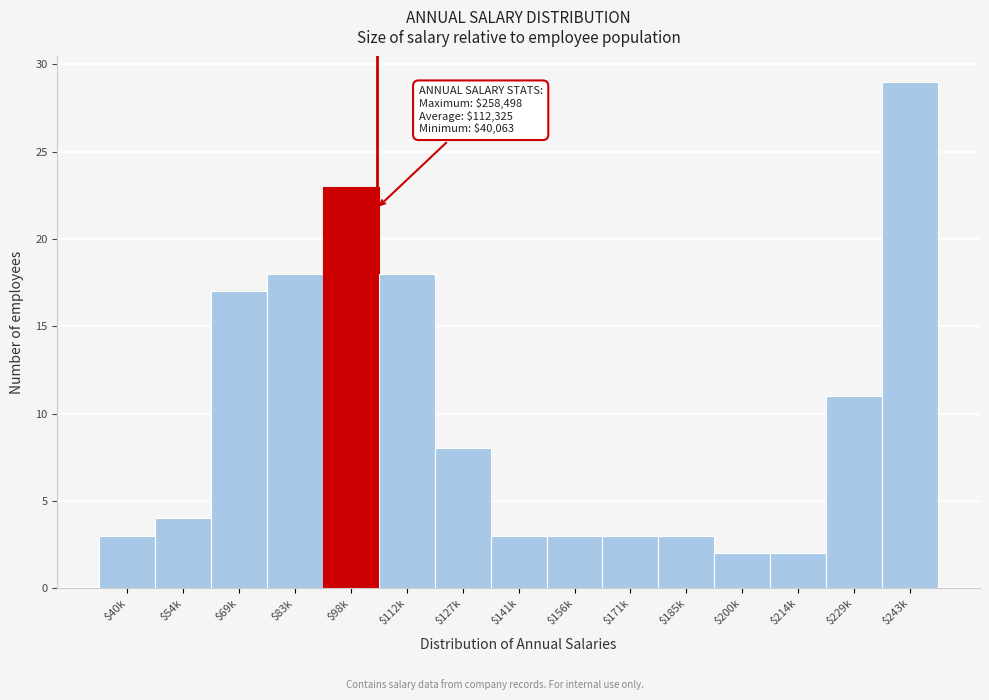

Reading left to right, list all the values displayed in this chart.

3	4	17	18	23	18	8	3	3	3	3	2	2	11	29